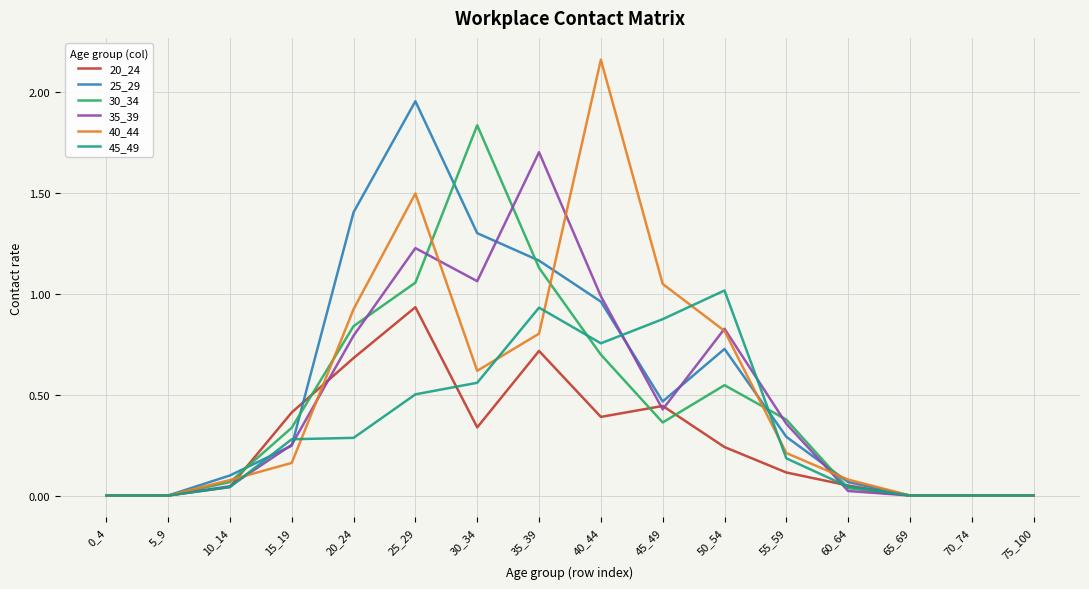

The value of 25_29 at 0_4 is 0.6. True or false?

False